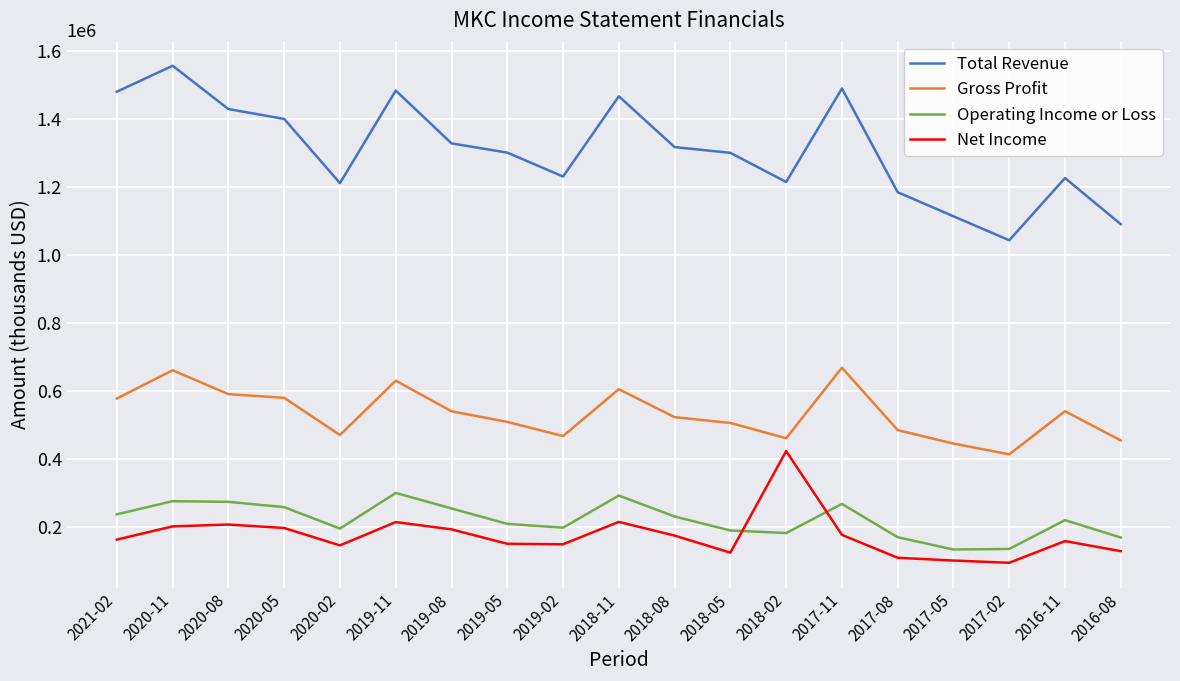

What is the sum of the Total Revenue values at 2019-08 and 2018-11?

2797100